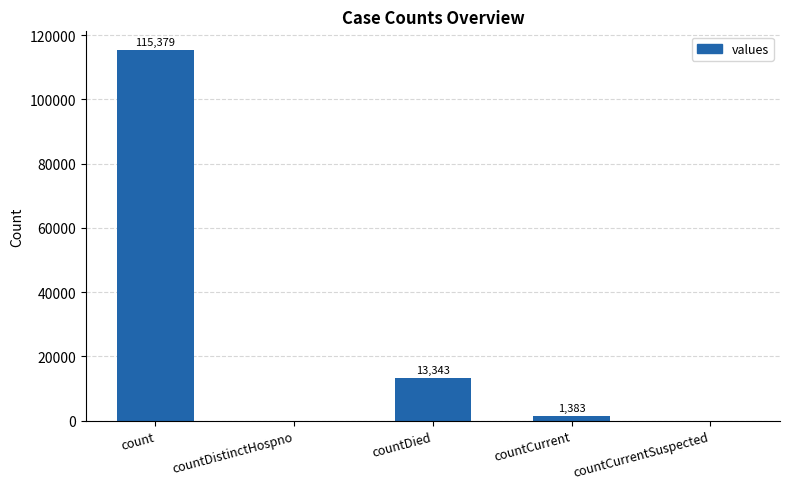

Is it true that the value at countDistinctHospno is 0?

True